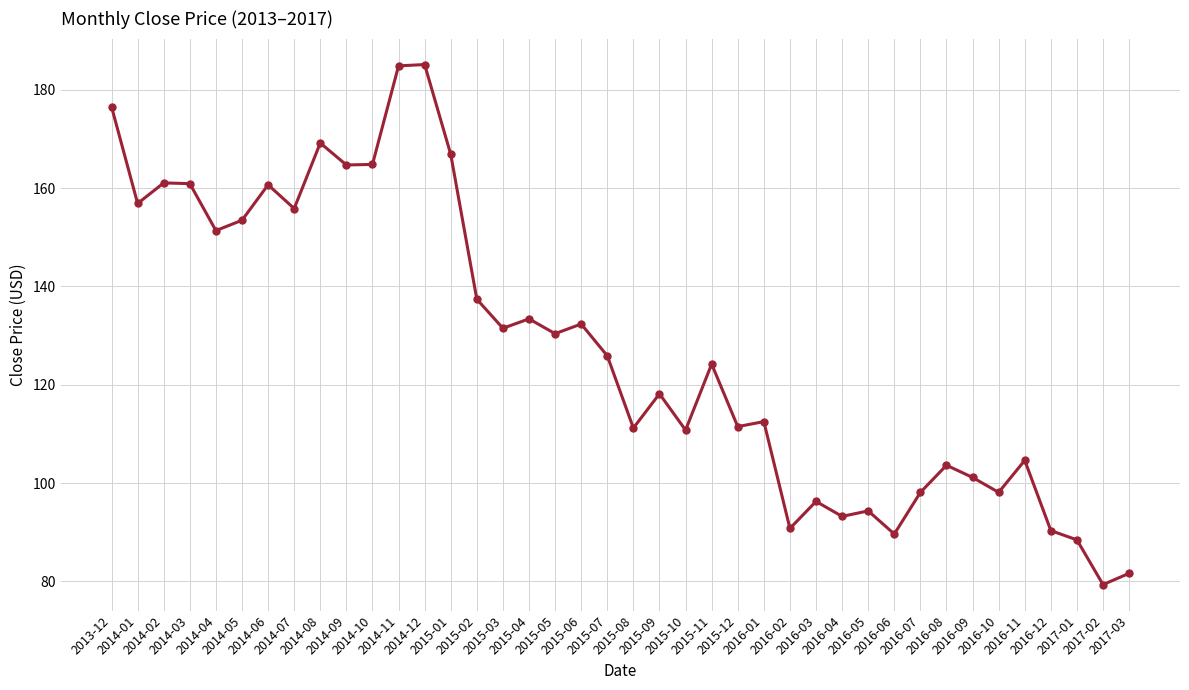

At which category does the data reach its first local valley?

2014-01